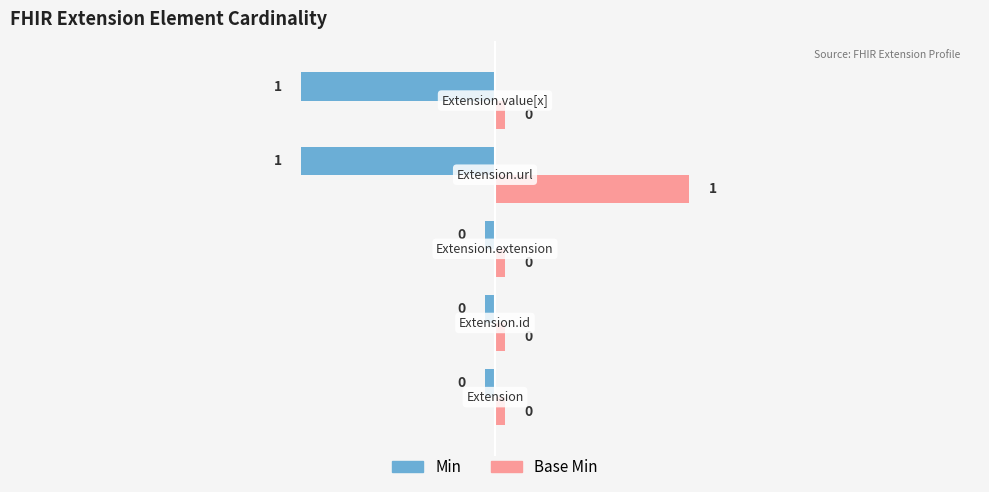

Count the number of categories in the chart.

5